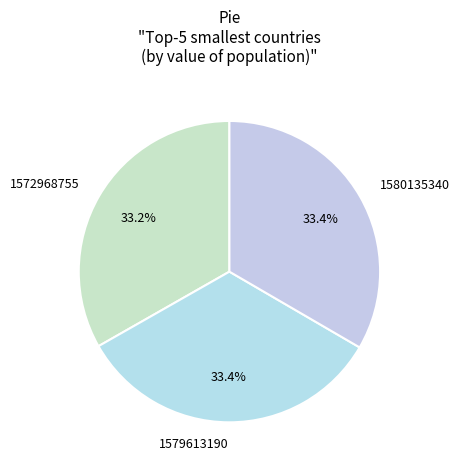

Is the sum of 1572968755 and 1580135340 greater than half?

Yes